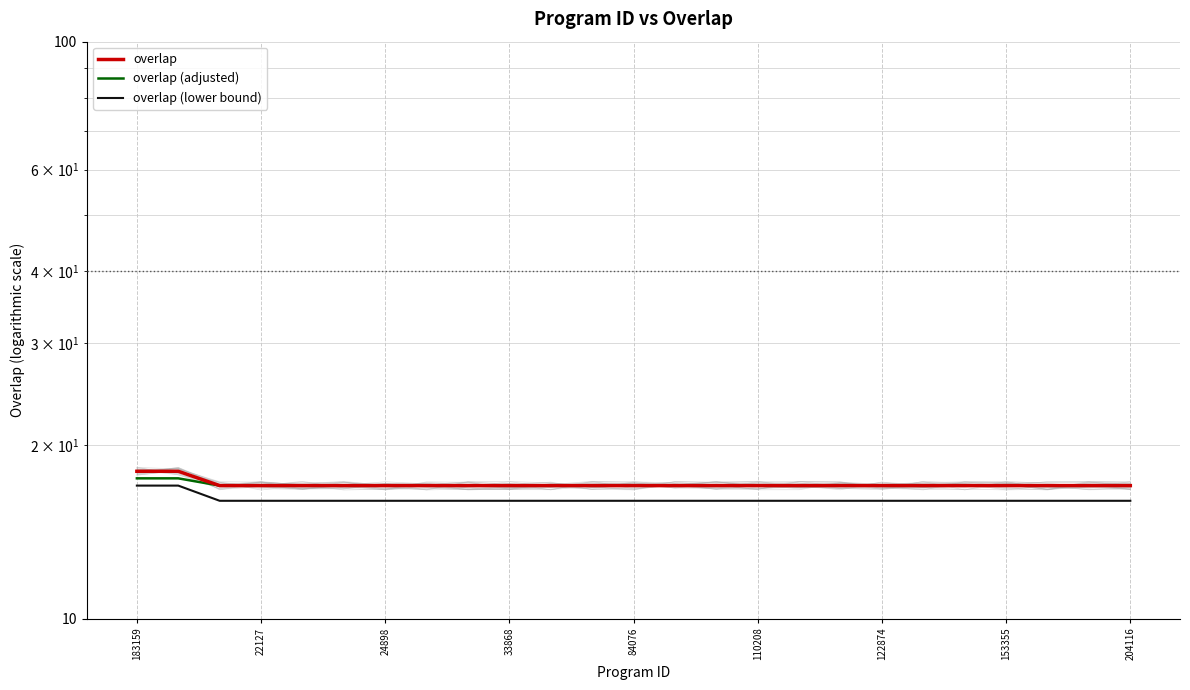

What are all the series names shown in the legend?

overlap, overlap (adjusted), overlap (lower bound)